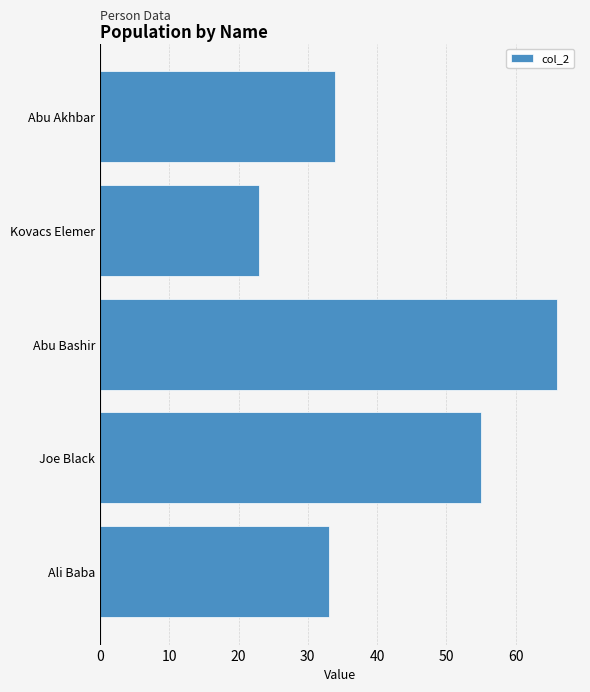

How many distinct data groups are displayed?

1